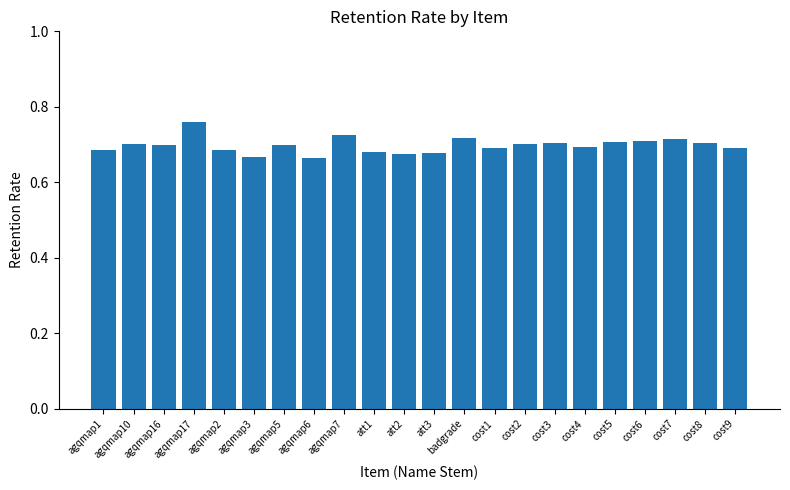

What is the label of the 4th bar from the left?

agqmap17